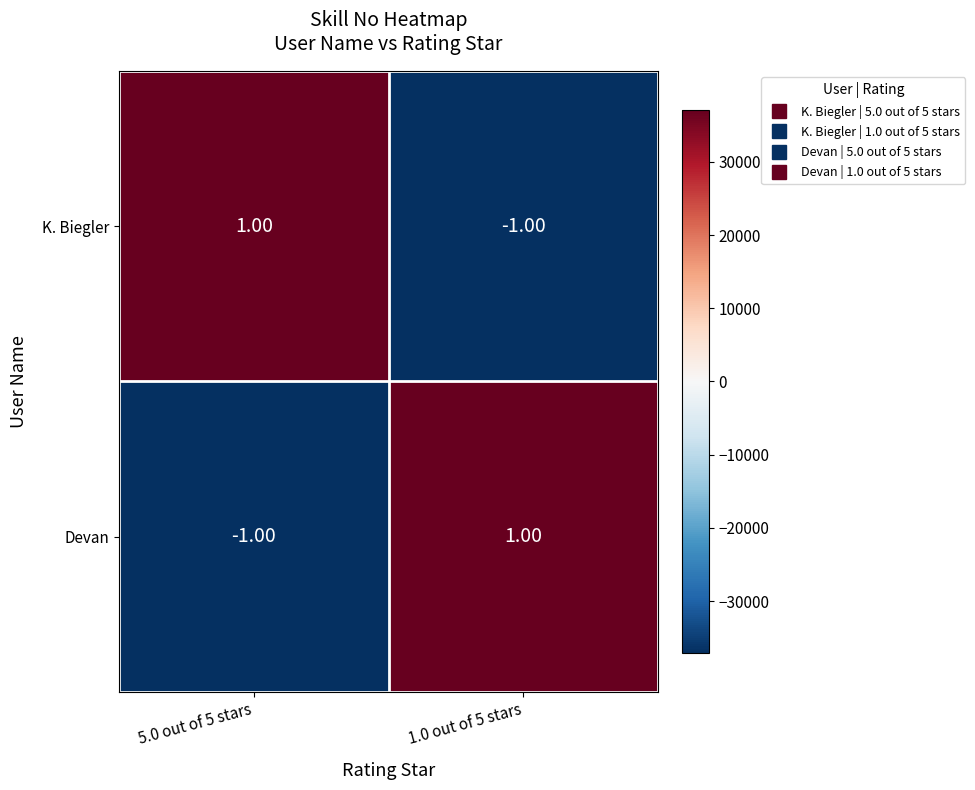

Is the value of Devan at 1.0 out of 5 stars greater than the value of K. Biegler at 1.0 out of 5 stars?

Yes